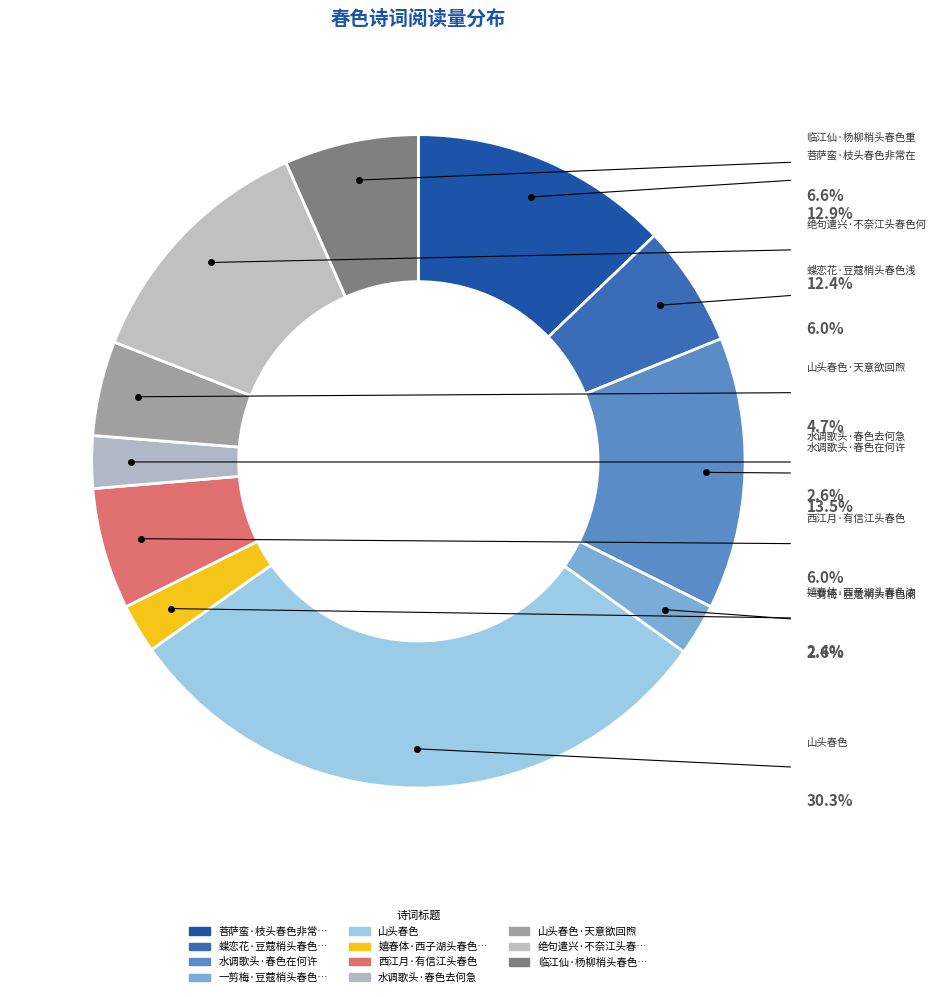

Which has a higher value, 山头春色 or 蝶恋花·豆蔻梢头春色浅?

山头春色